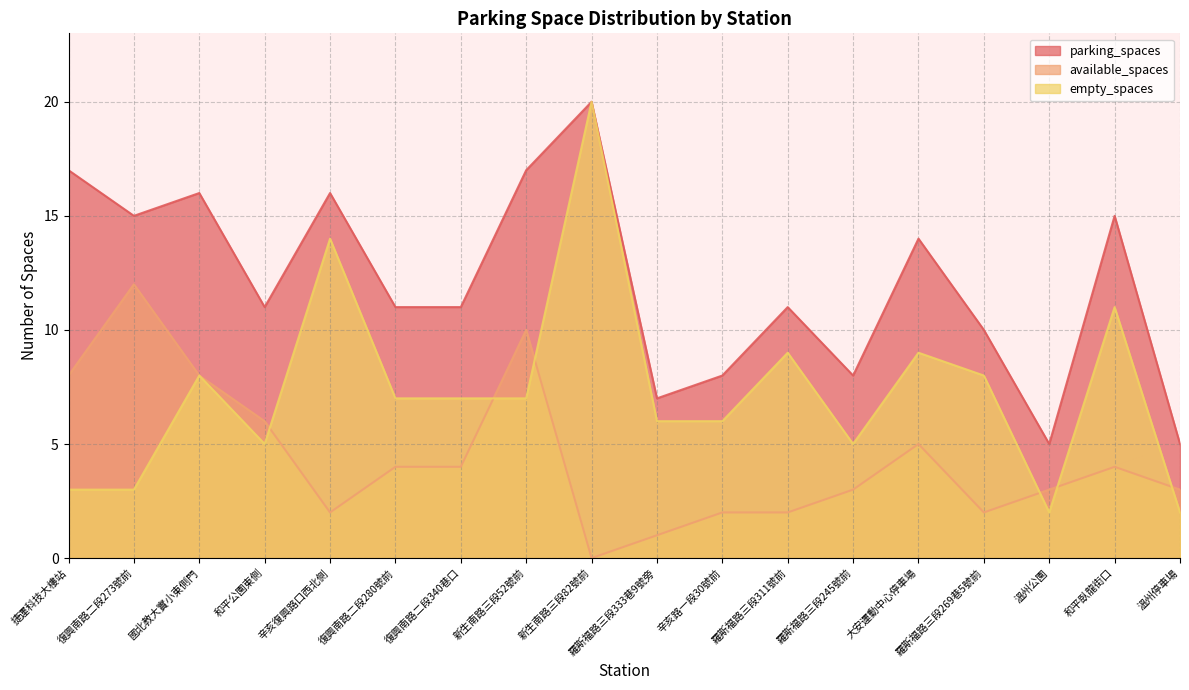

True or false: parking_spaces and available_spaces intersect in this chart.

False